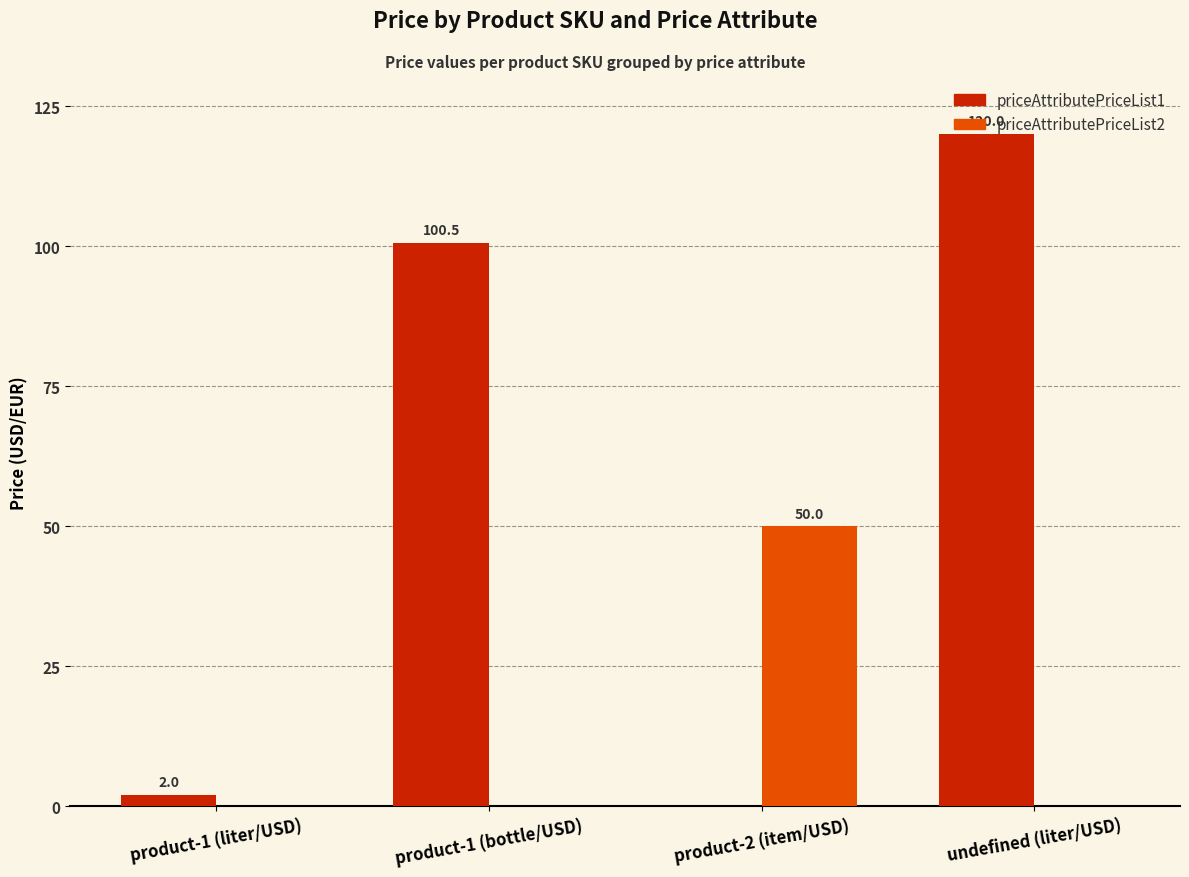

How many series are shown in this chart?

2